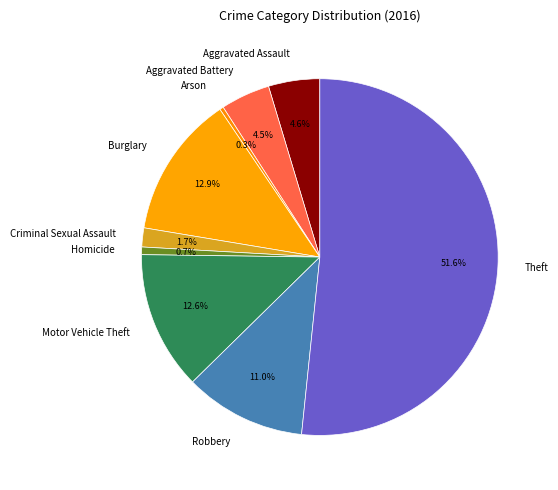

To the nearest percent, what portion does Robbery represent?

11%